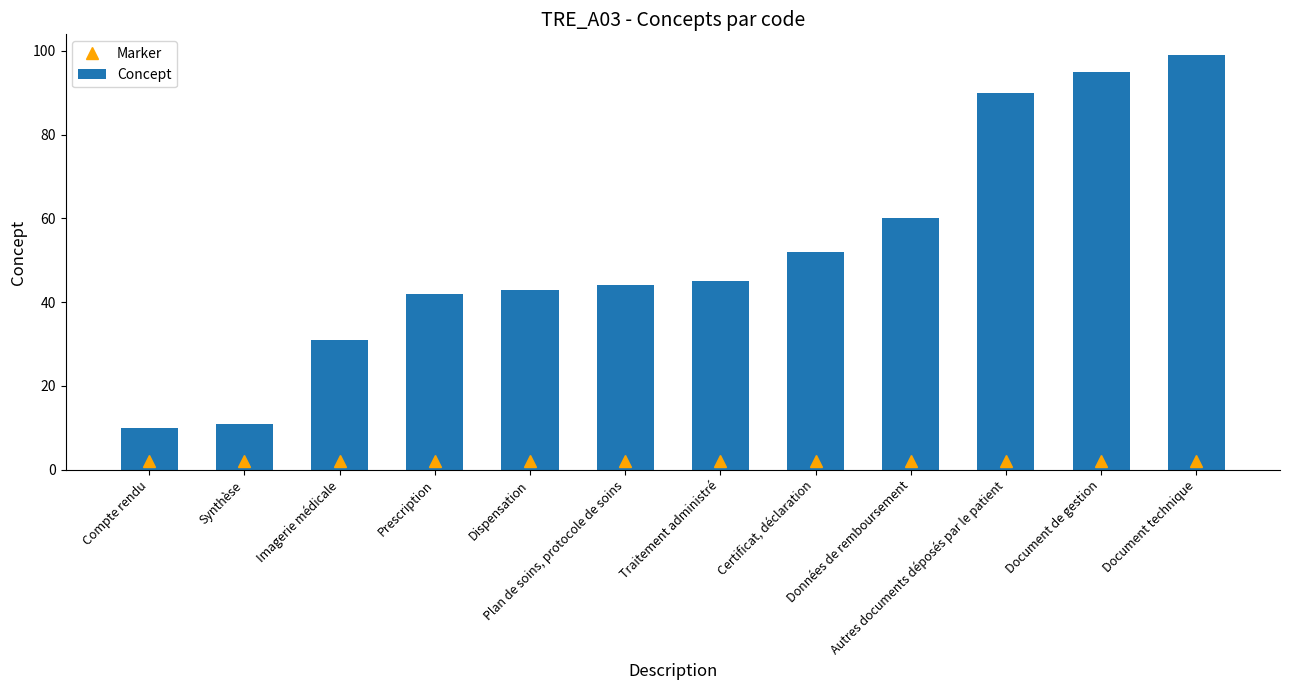

What is the difference between the second highest and minimum values in the Concept series?

85